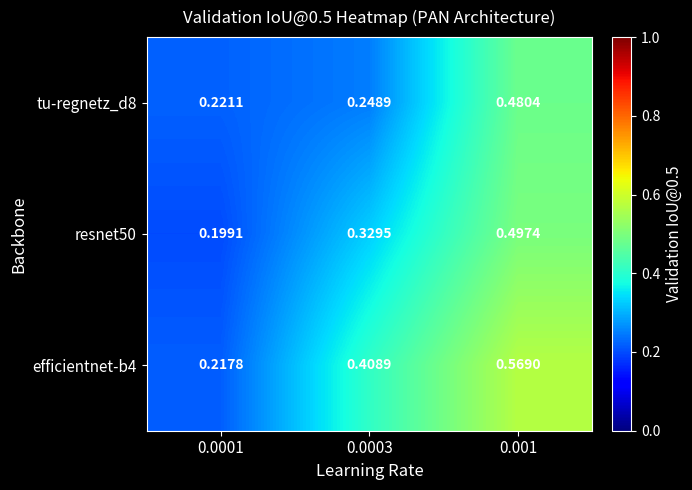

How many series are shown in this chart?

3